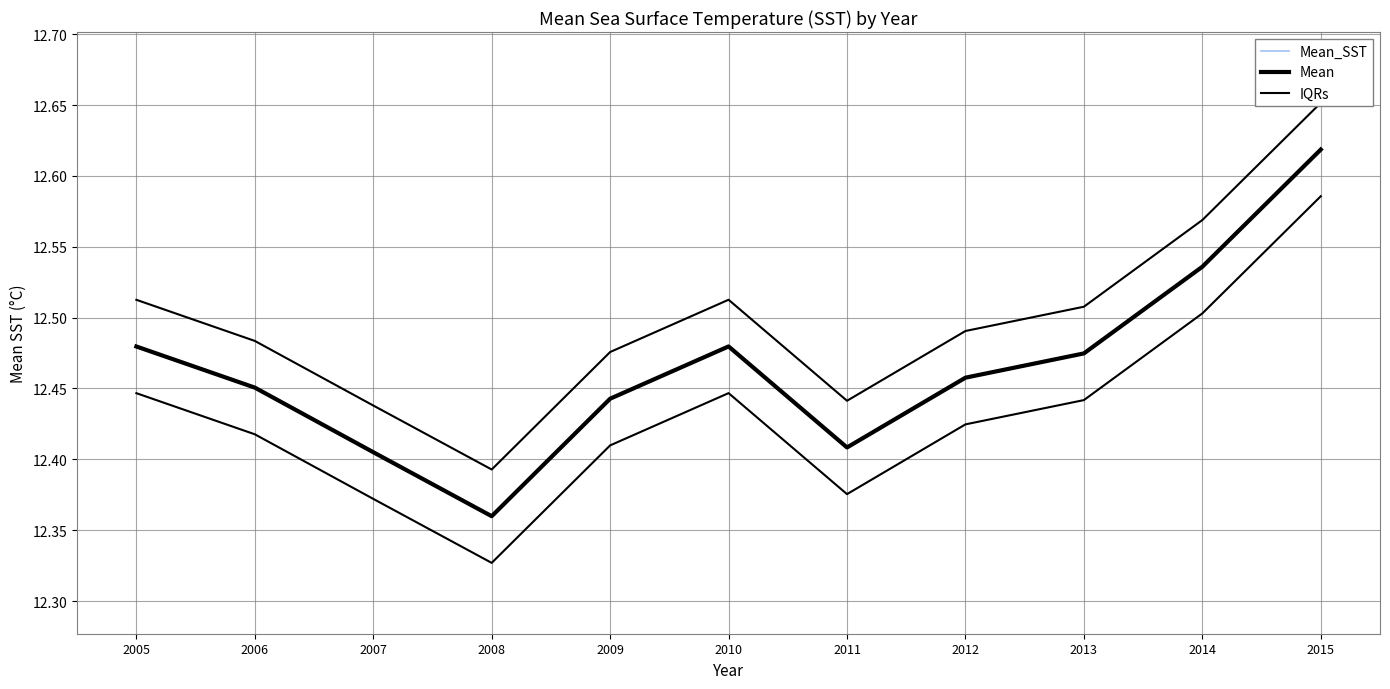

Reading left to right, transcribe all the data shown in this chart.

Mean_SST: 2005=12.5	2006=12.5	2007=12.4	2008=12.4	2009=12.4	2010=12.5	2011=12.4	2012=12.5	2013=12.5	2014=12.5	2015=12.6
Mean: 2005=12.5	2006=12.5	2007=12.4	2008=12.4	2009=12.4	2010=12.5	2011=12.4	2012=12.5	2013=12.5	2014=12.5	2015=12.6
IQRs: 2005=12.5	2006=12.5	2007=12.4	2008=12.4	2009=12.5	2010=12.5	2011=12.4	2012=12.5	2013=12.5	2014=12.6	2015=12.7